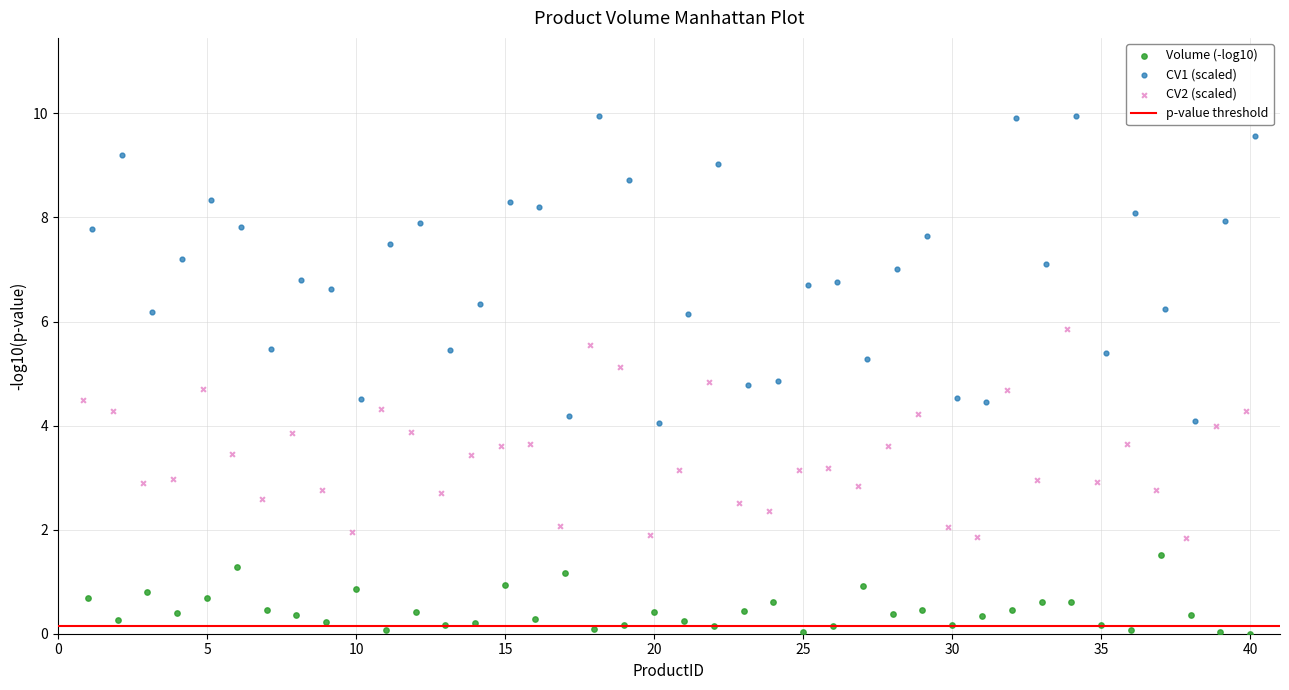

Which series contains the highest Y value?

CV1 (scaled)